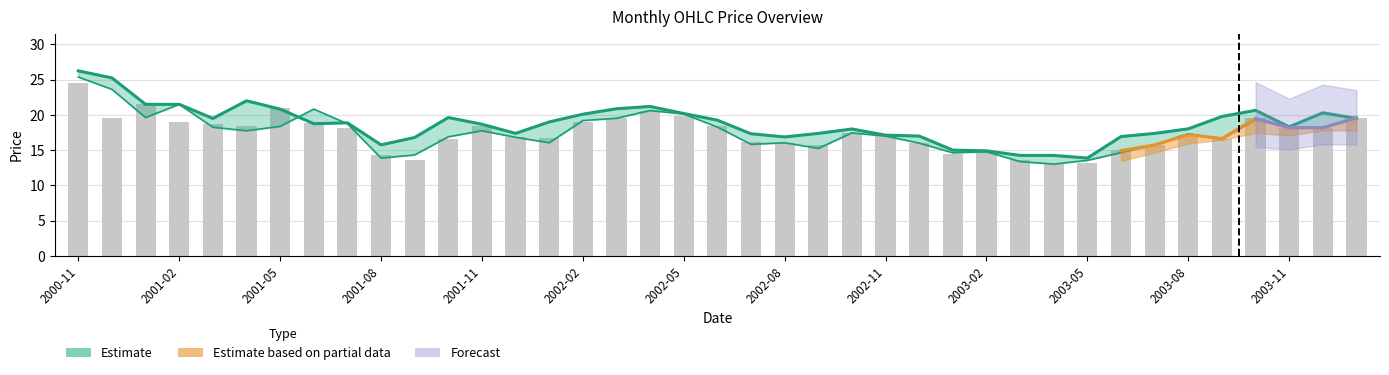

Does the chart contain stacked bars?

No